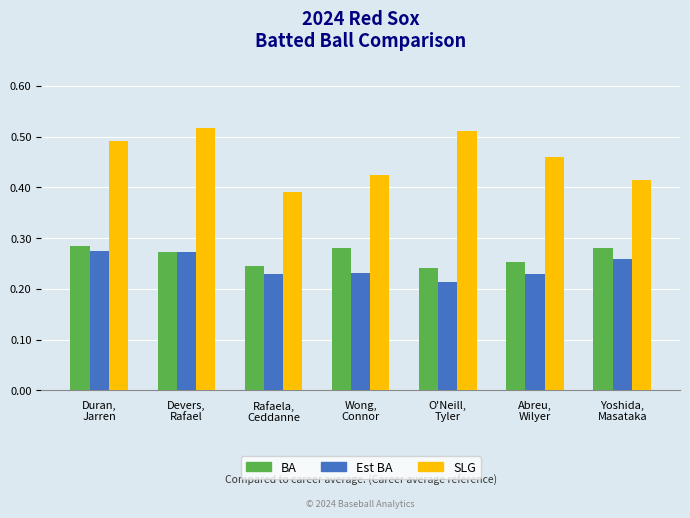

How many SLG values are between 0 and 1?

7